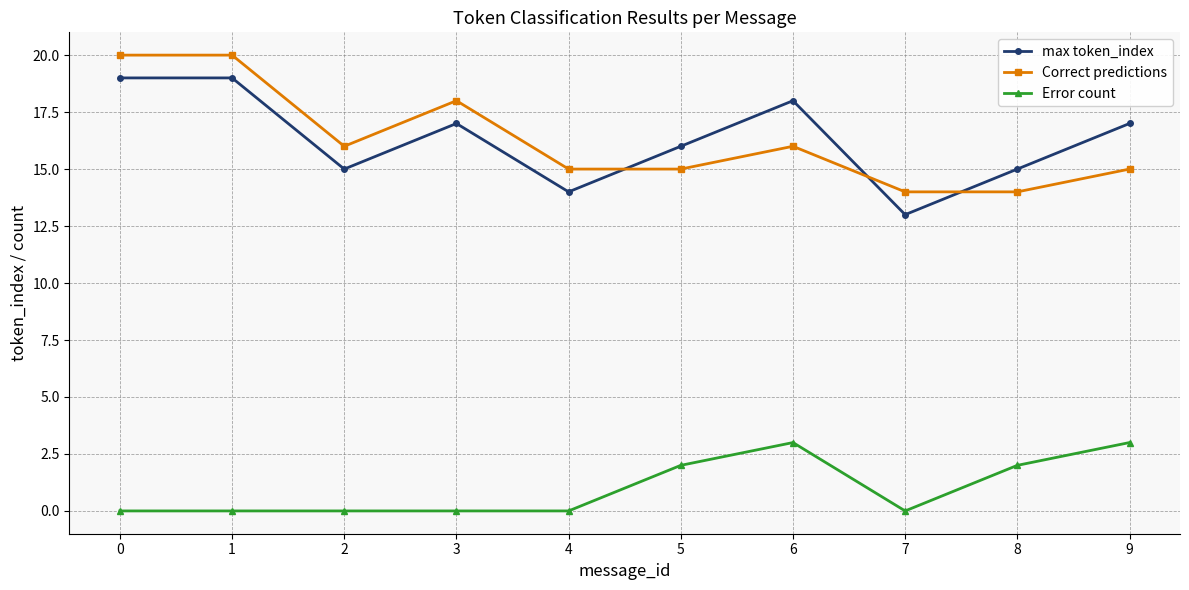

What is the average value of the Error count series?

1